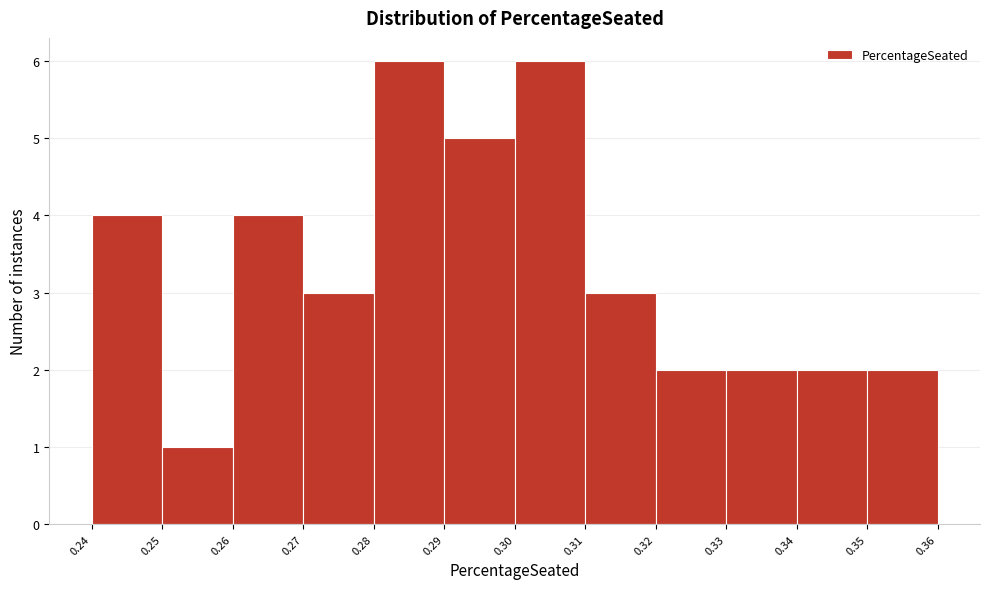

Reading right to left, what are all the values shown in this chart?

2	2	2	2	3	6	5	6	3	4	1	4